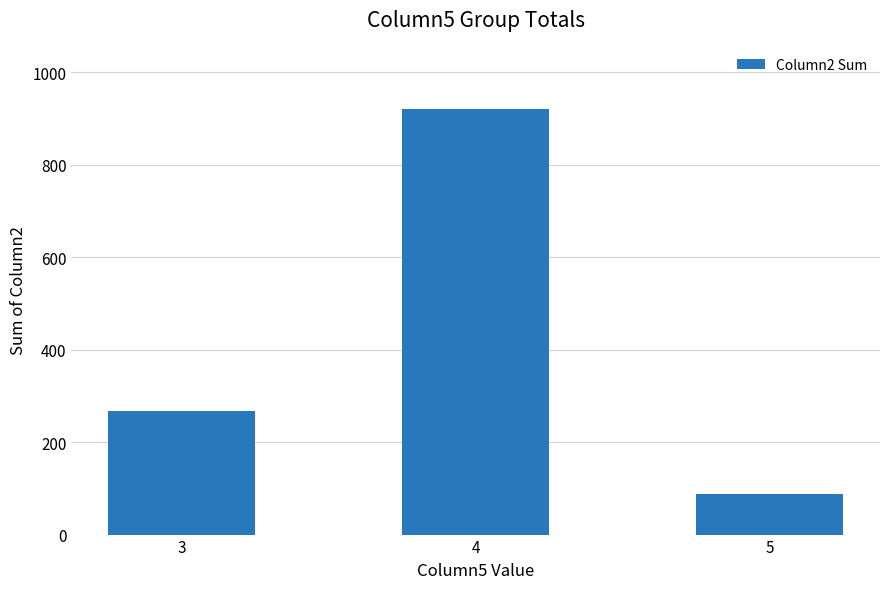

How many bars are there in total?

3